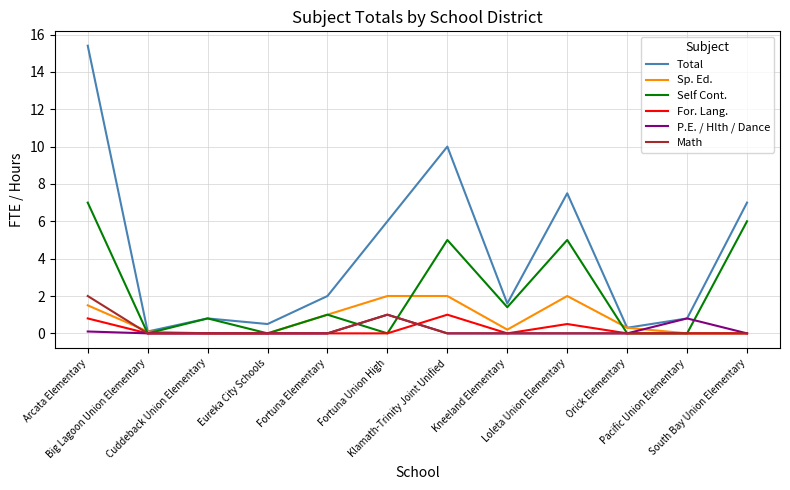

What is the maximum value for Math?

2.0